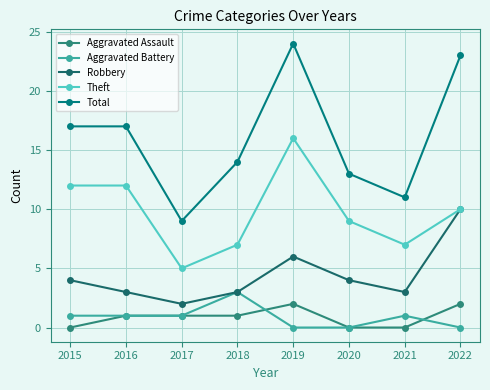

What are all the series names shown in the legend?

Aggravated Assault, Aggravated Battery, Robbery, Theft, Total